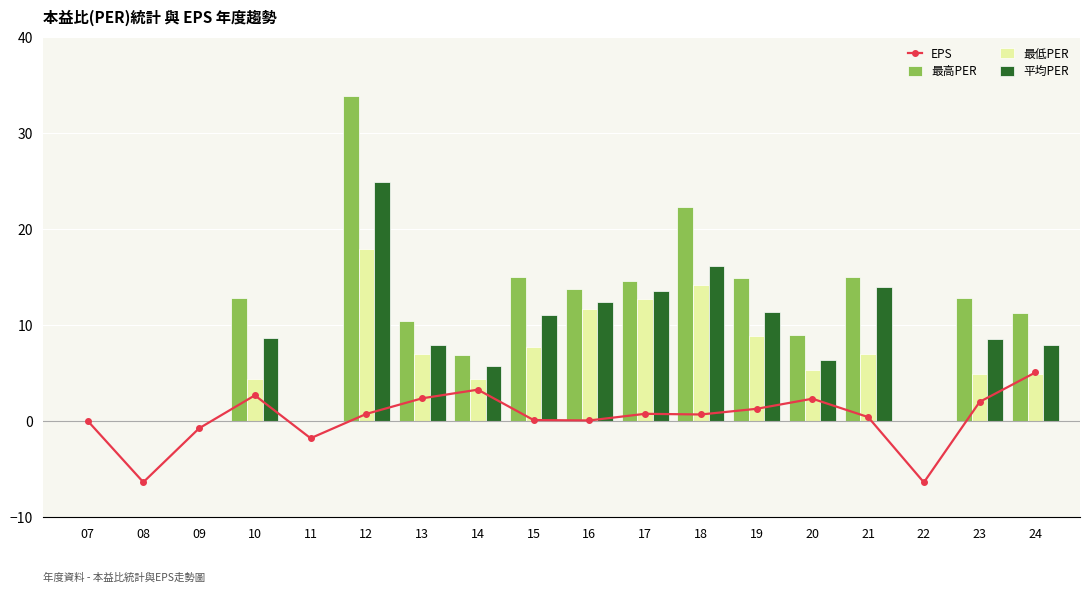

Which label corresponds to the smallest value in the chart?

22